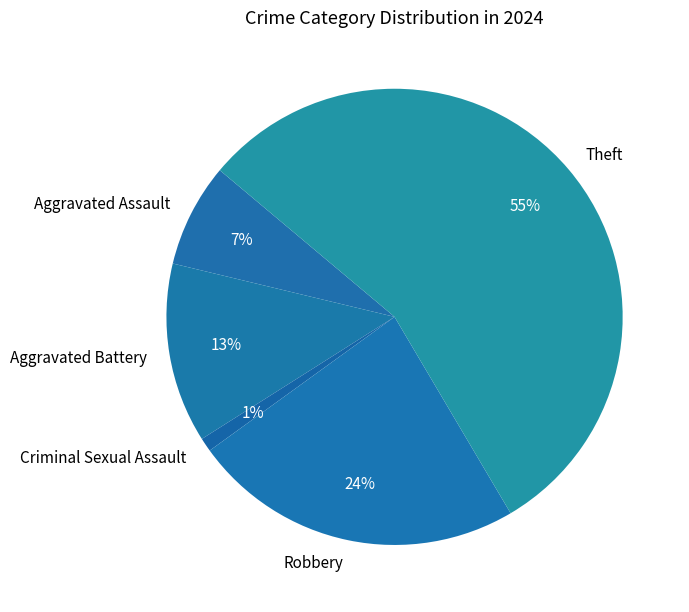

Does Aggravated Battery account for over 50% of the chart?

No